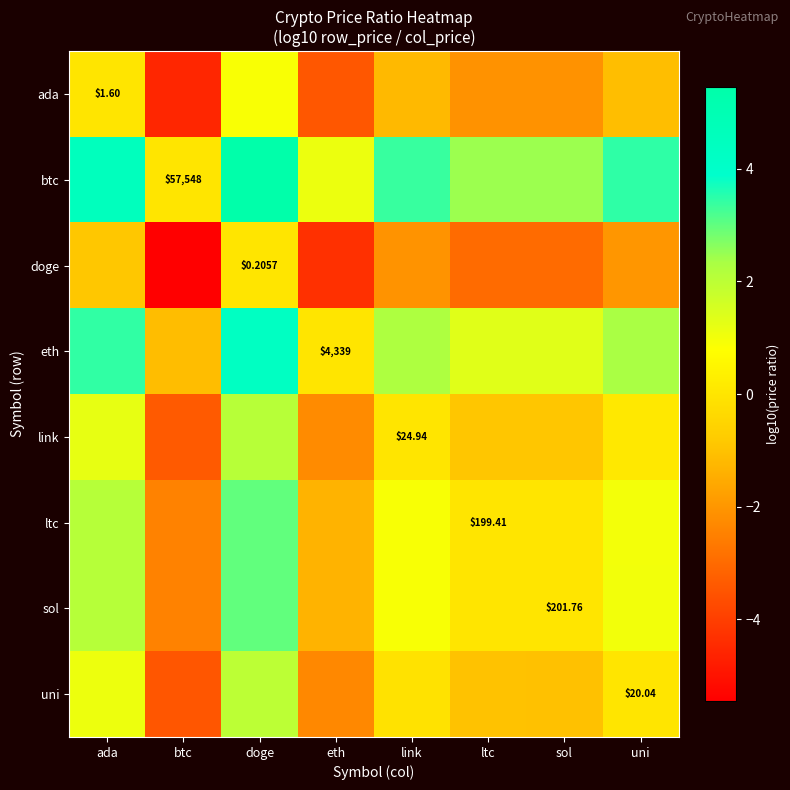

Is the value of ada at ada greater than the value of doge at doge?

Yes